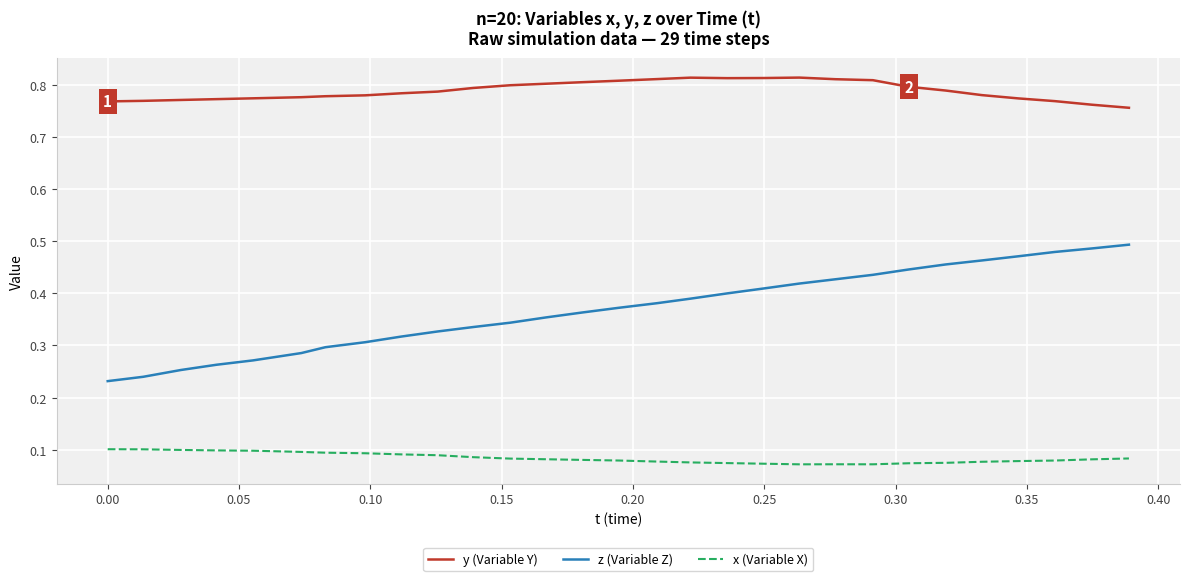

Which series has the largest range (max minus min)?

z (Variable Z)